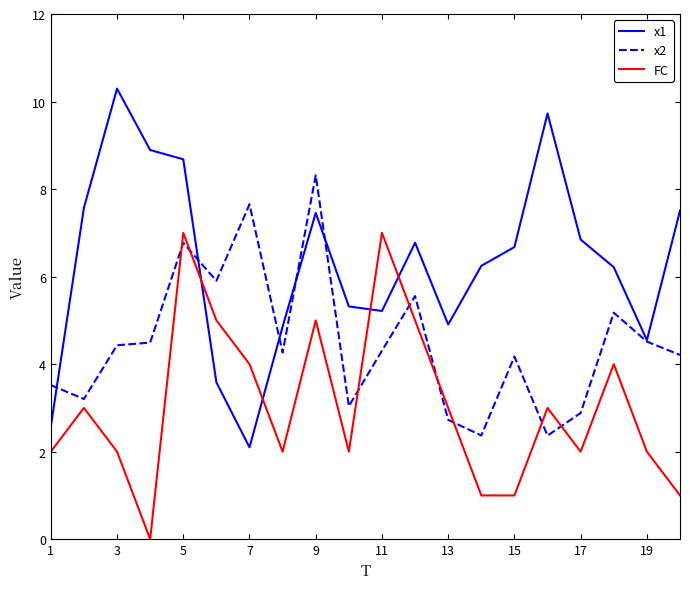

True or false: FC and x1 intersect in this chart.

True